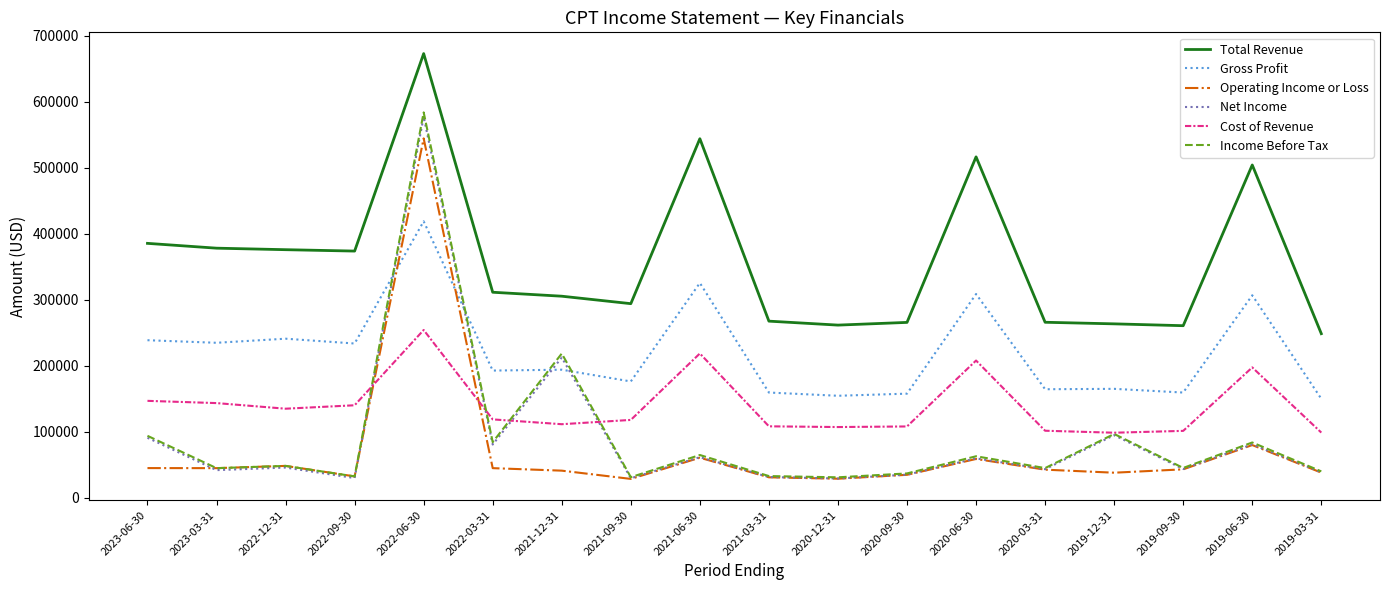

Count the number of data series in this chart.

6